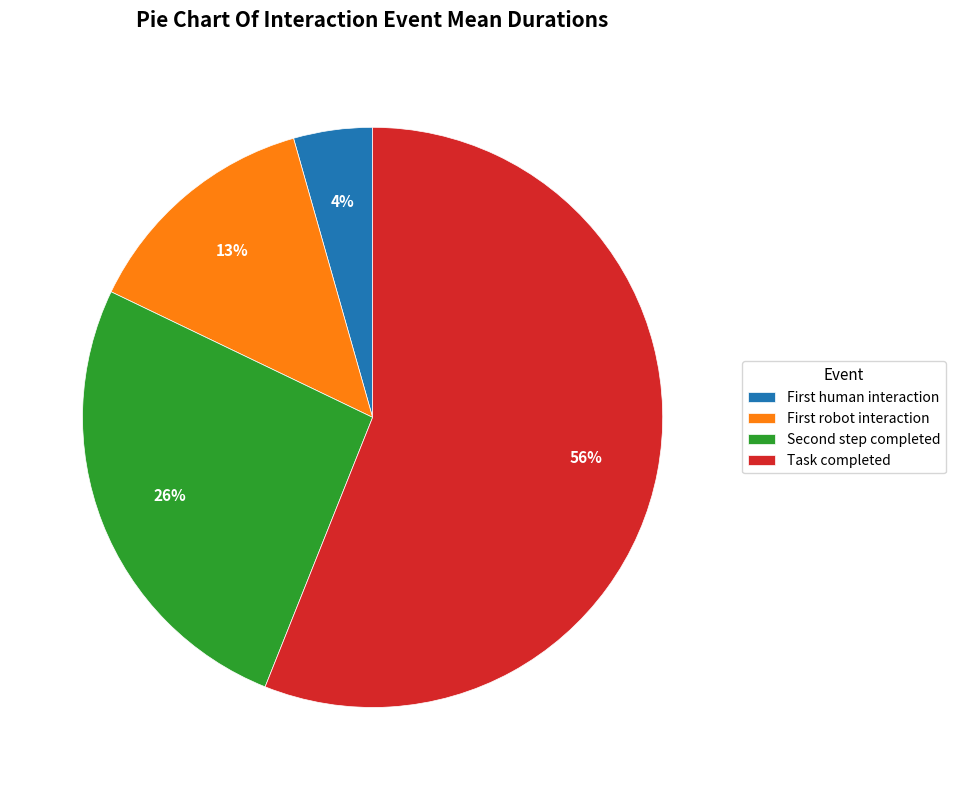

Which slice is the largest?

Task completed